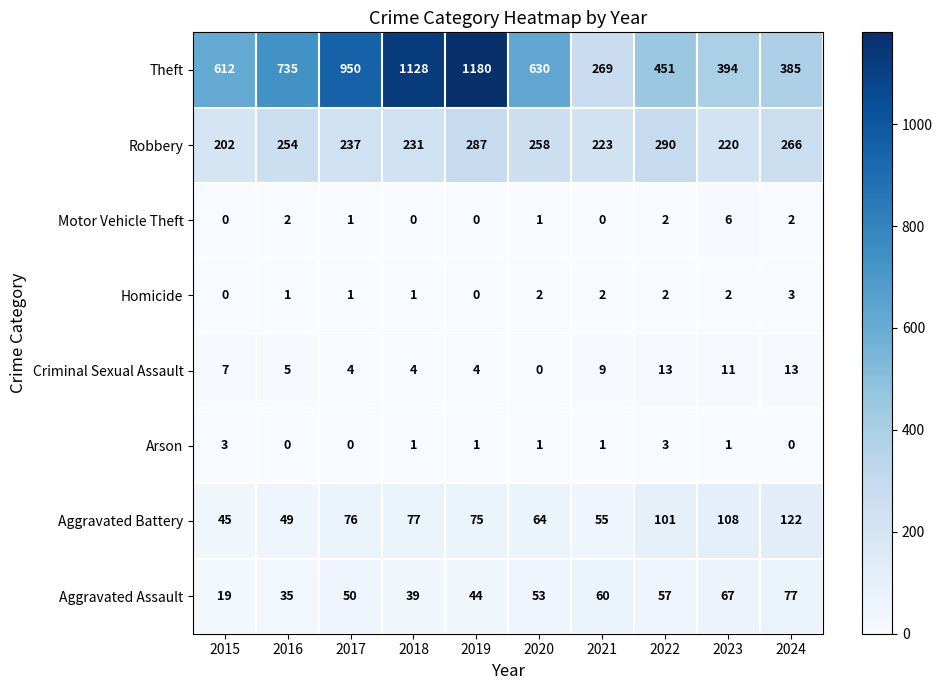

Count the number of categories in the chart.

10